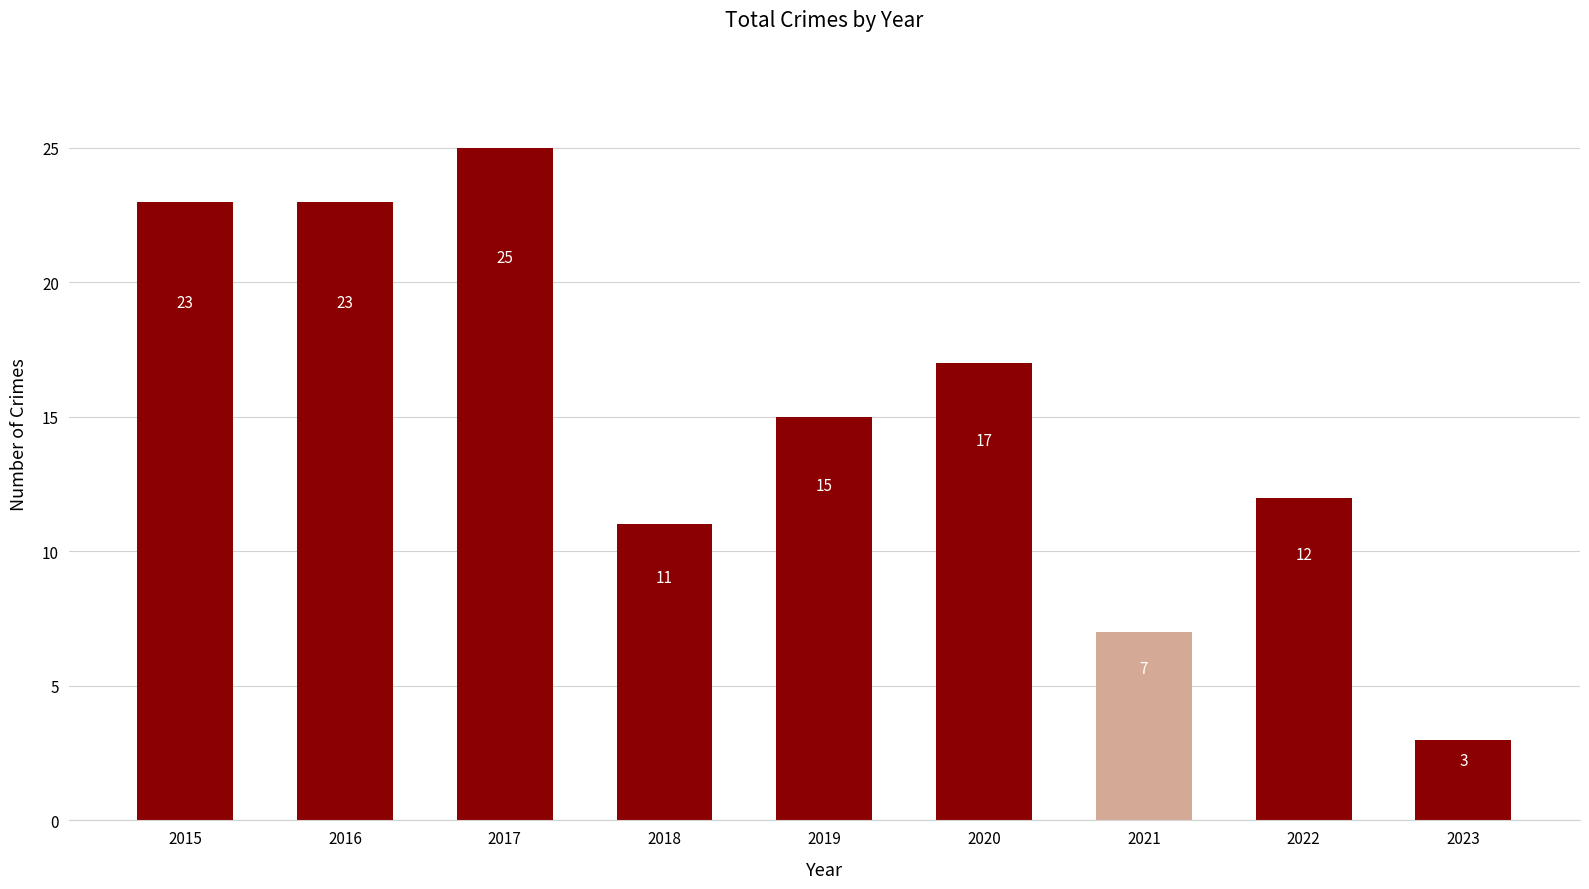

What is the difference between the values at 2020 and 2018?

6